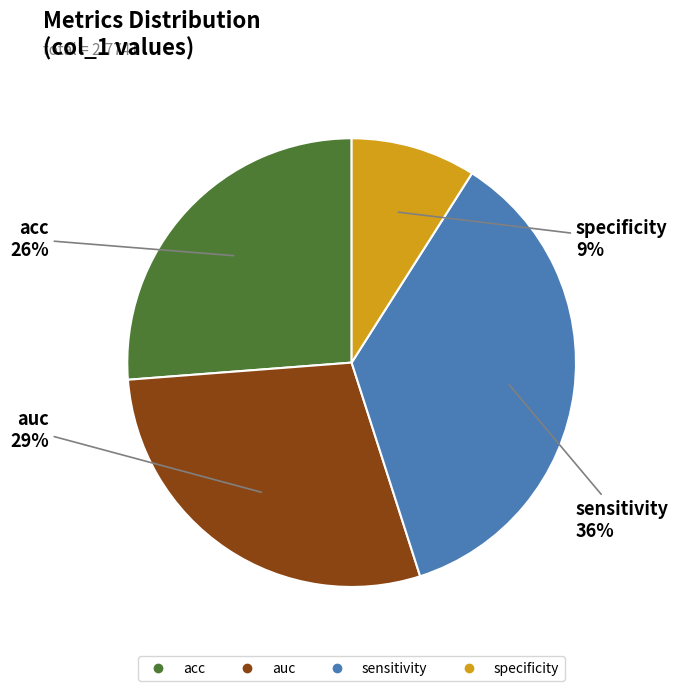

Which has a higher value, auc or acc?

auc